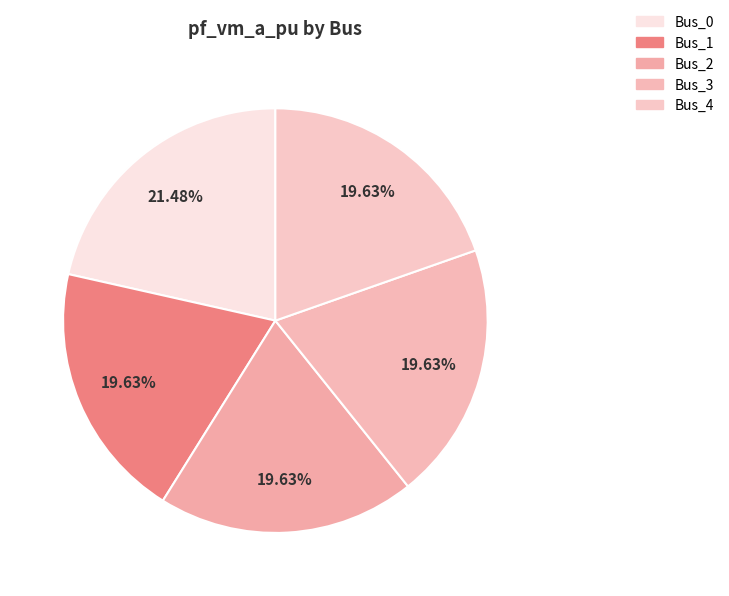

How many segments does this pie chart have?

5